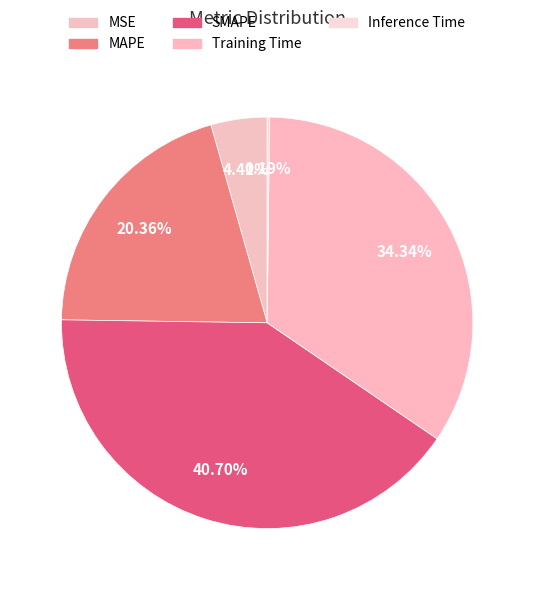

What percentage is the MSE slice, to the nearest percent?

4%